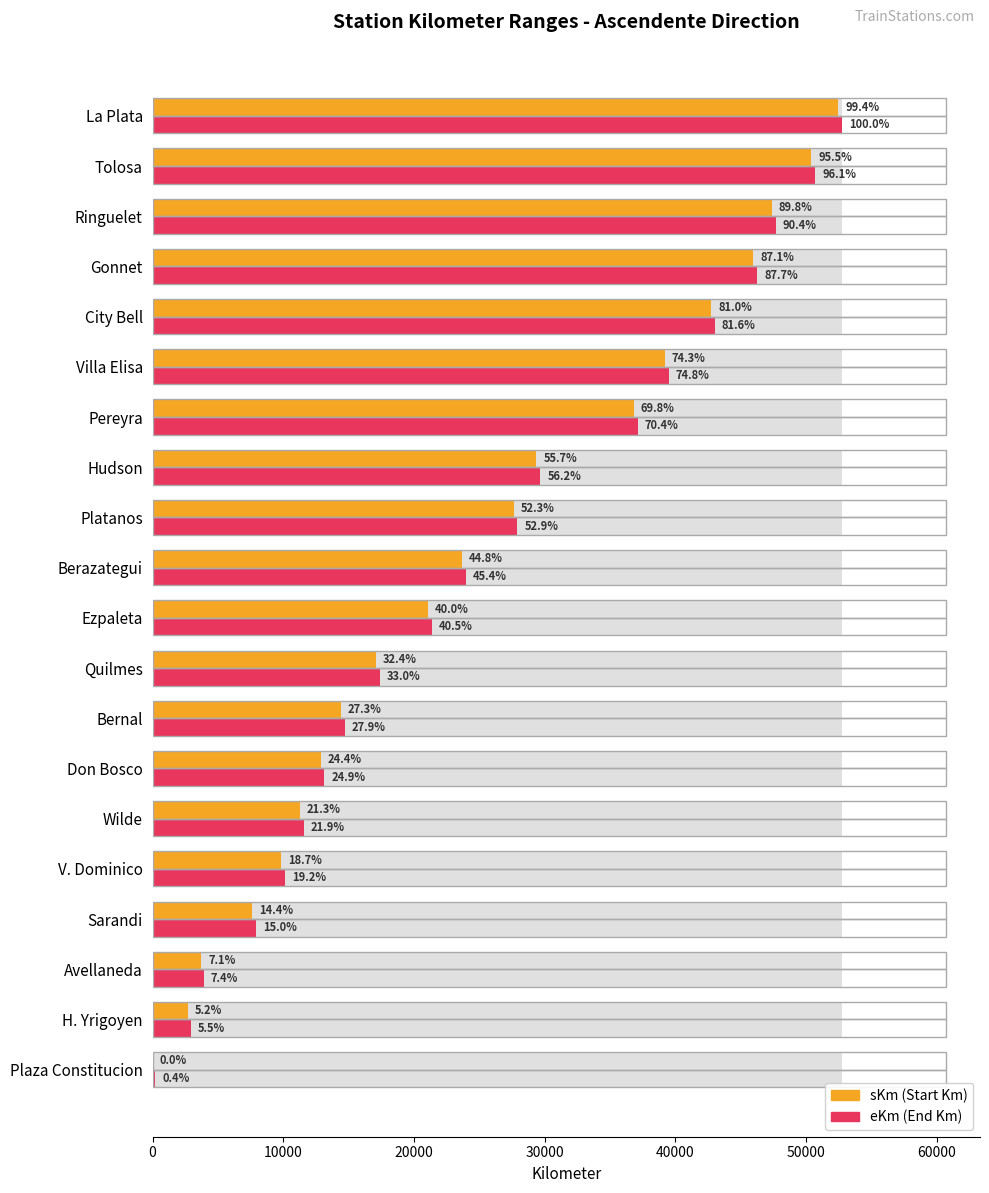

How many data points in eKm are above 23949?

9